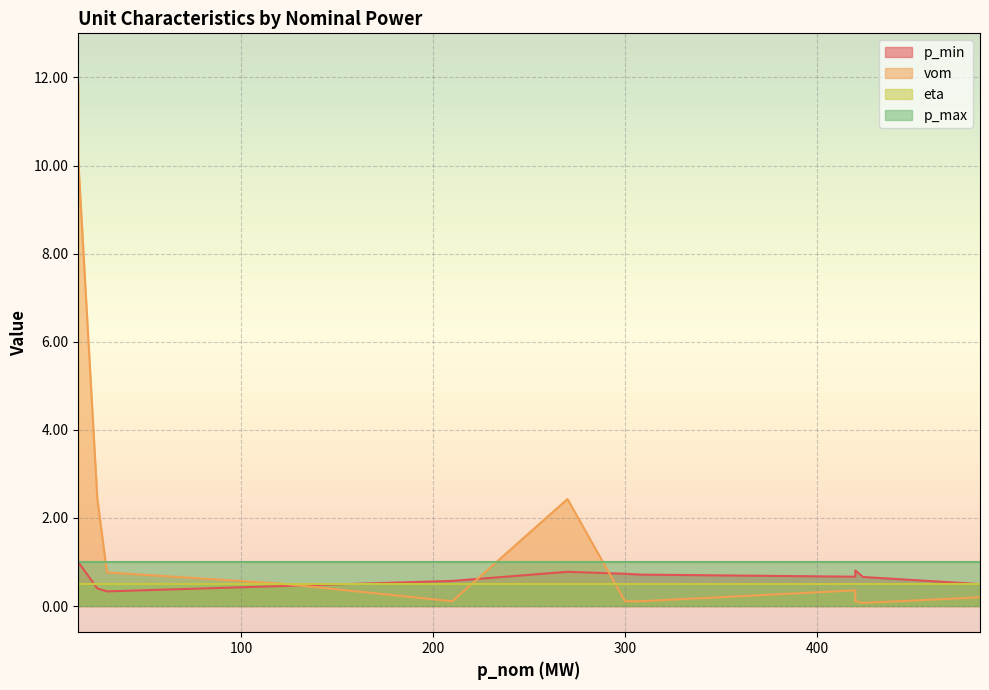

What are all the series names shown in the legend?

p_min, vom, eta, p_max